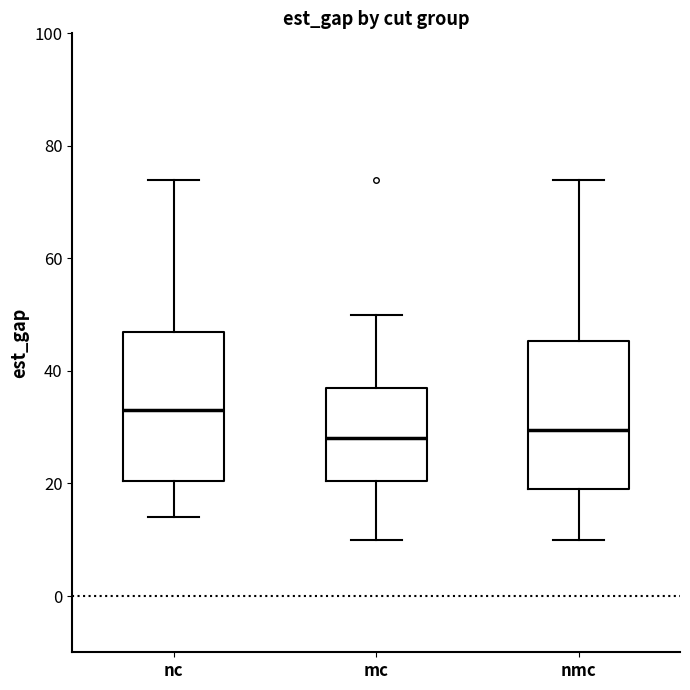

Reading left to right, read every box against the y-axis: the position of its median line, the range the box covers, and the ends of its whiskers. The values are not printed on the chart, so give them approximately, as read against the axis.

nc: median 34, box 20 to 48, whiskers 14 to 74
mc: median 28, box 20 to 38, whiskers 10 to 50
nmc: median 30, box 20 to 46, whiskers 10 to 74